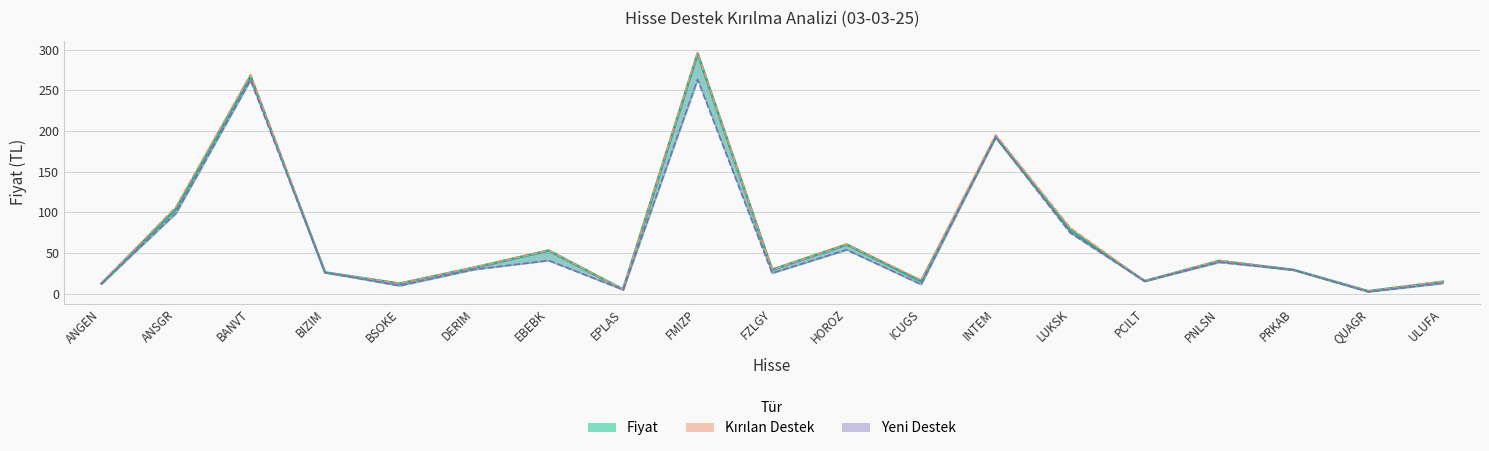

True or false: Fiyat and Yeni Destek cross at least once.

False